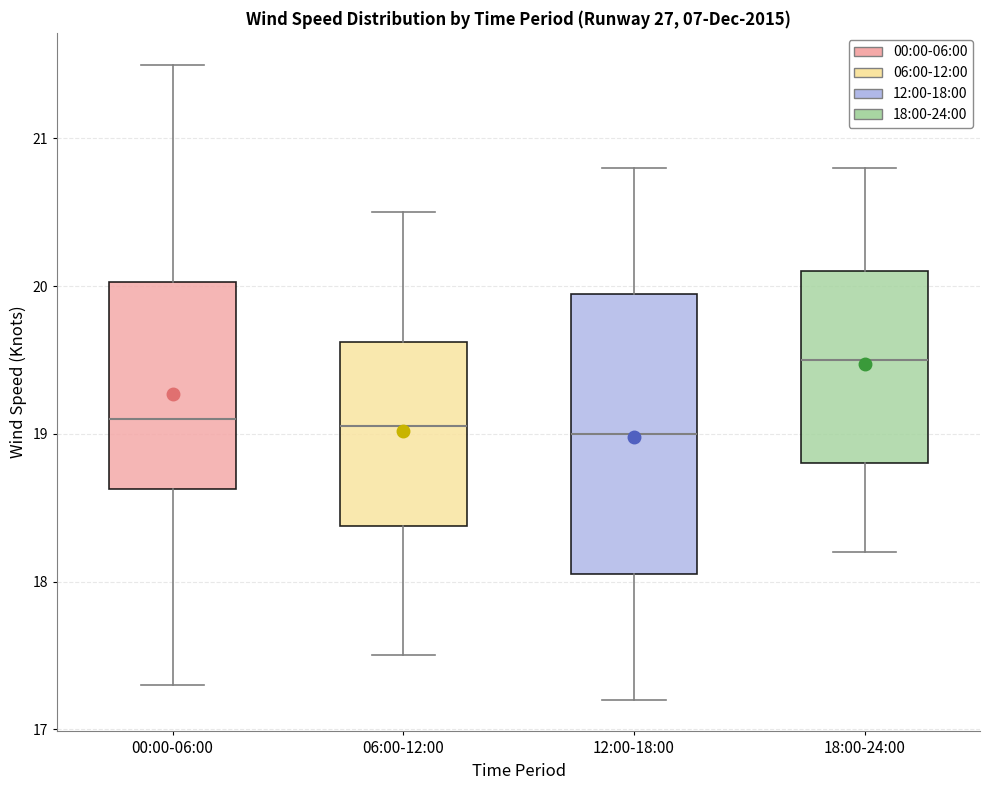

Reading left to right, transcribe this box plot: for each box, give where its median line is, the range the box spans, and where its two whiskers end, as read against the y-axis. The values are not printed on the chart, so give them approximately, as read against the axis.

00:00-06:00: median 19.1, box 18.6 to 20.0, whiskers 17.3 to 21.5
06:00-12:00: median 19.1, box 18.4 to 19.6, whiskers 17.5 to 20.5
12:00-18:00: median 19.0, box 18.1 to 20.0, whiskers 17.2 to 20.8
18:00-24:00: median 19.5, box 18.8 to 20.1, whiskers 18.2 to 20.8